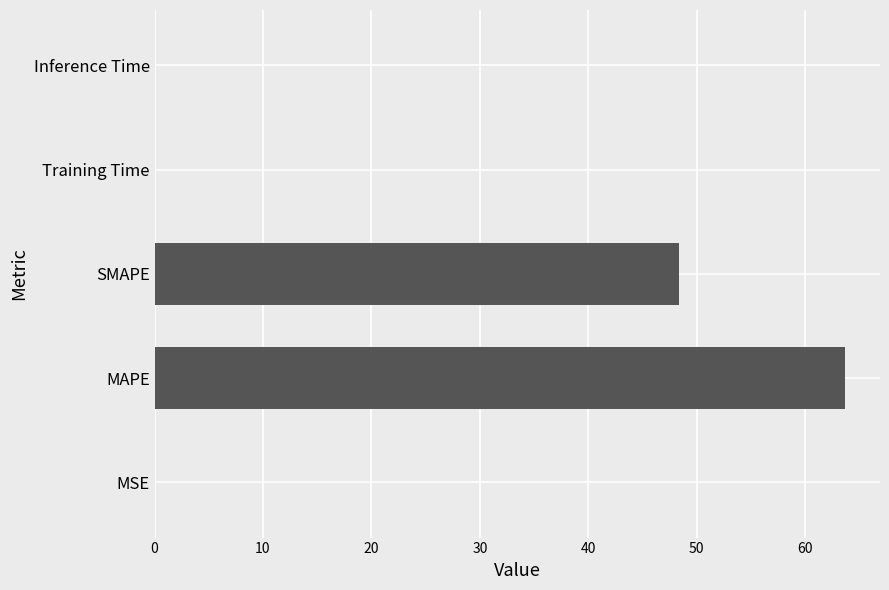

What is the sum of all values?

112.1